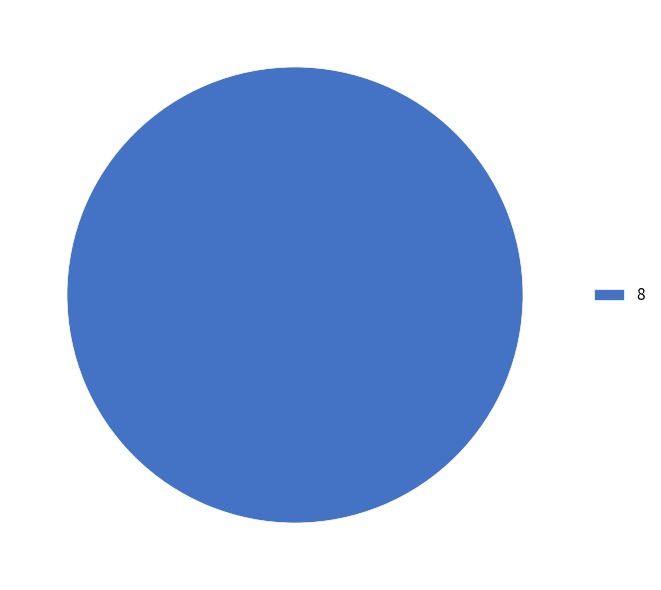

True or false: 8 accounts for 100% of the total.

True